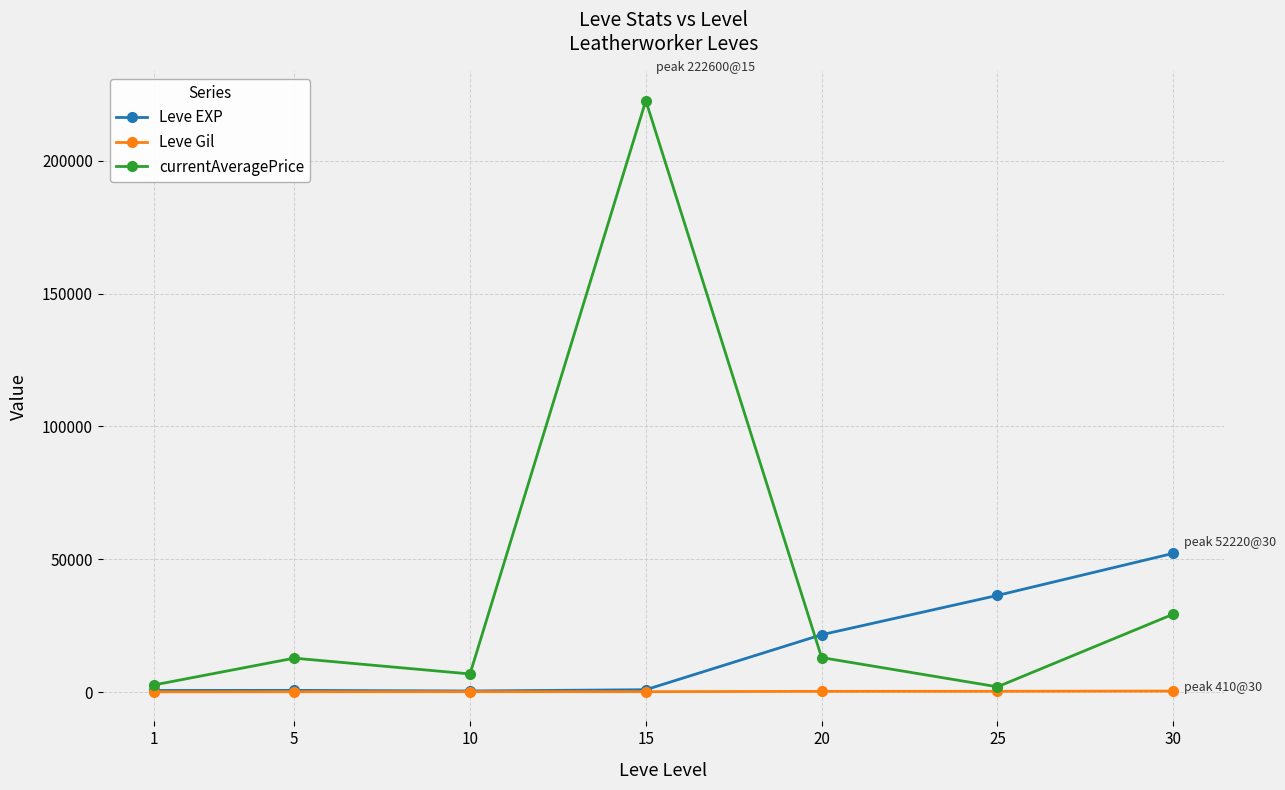

Rank the series by their average value, from lowest to highest.

Leve Gil, Leve EXP, currentAveragePrice